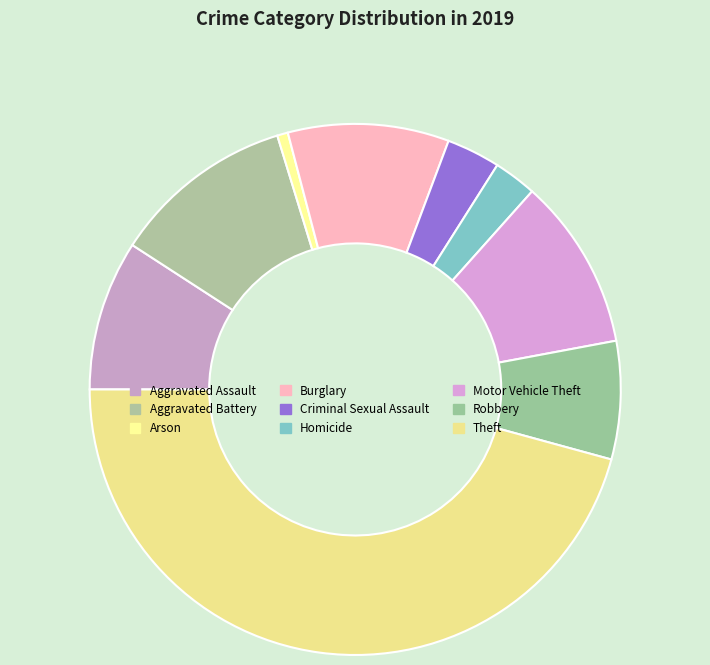

How many slices are in this pie chart?

9